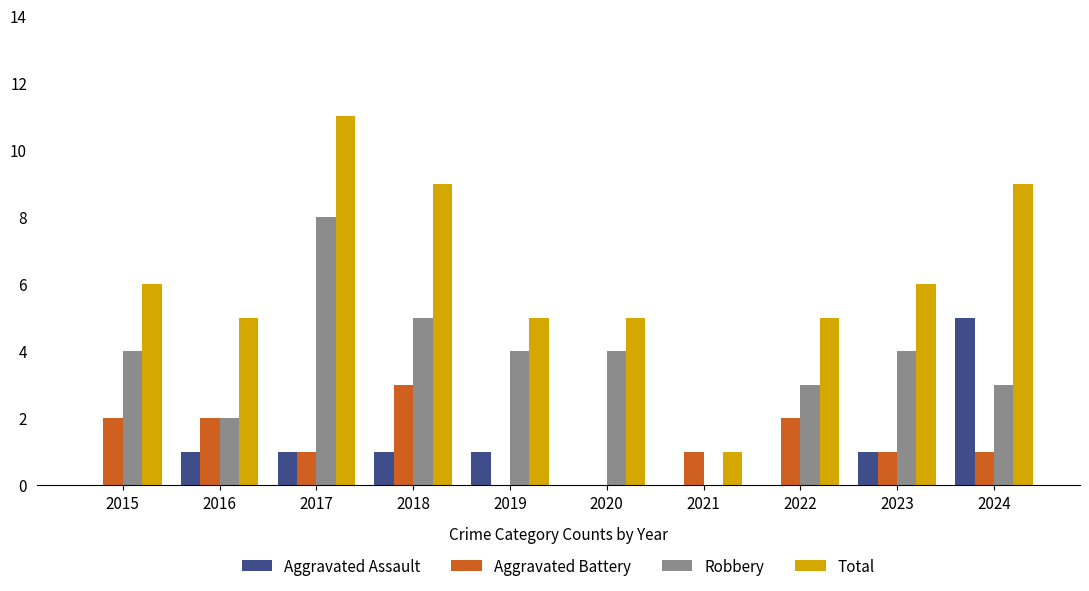

What is the approximate value of Robbery at 2015?

4